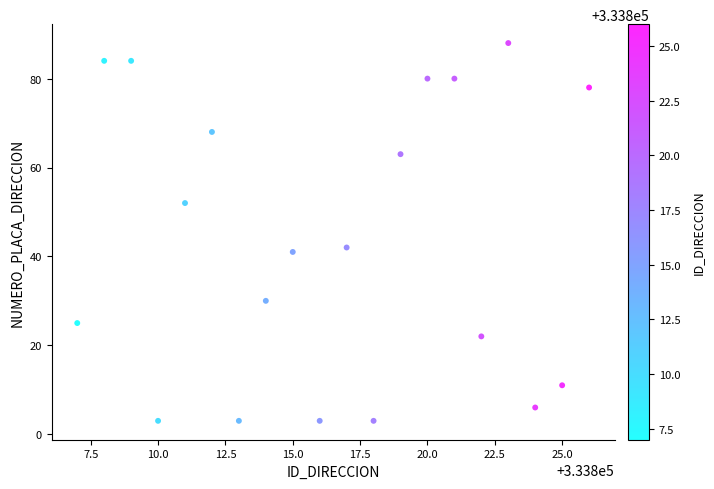

What is the range of X values (max minus min)?

19